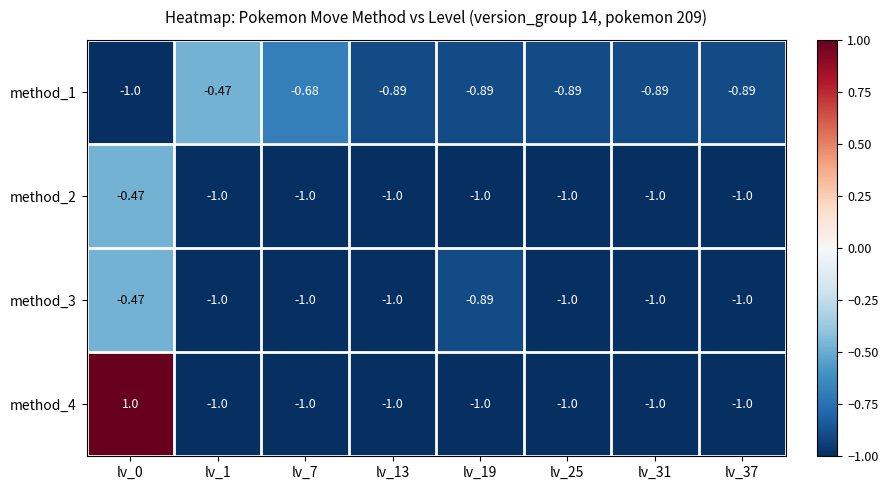

Is the value of method_4 at lv_1 greater than the value of method_1 at lv_31?

No